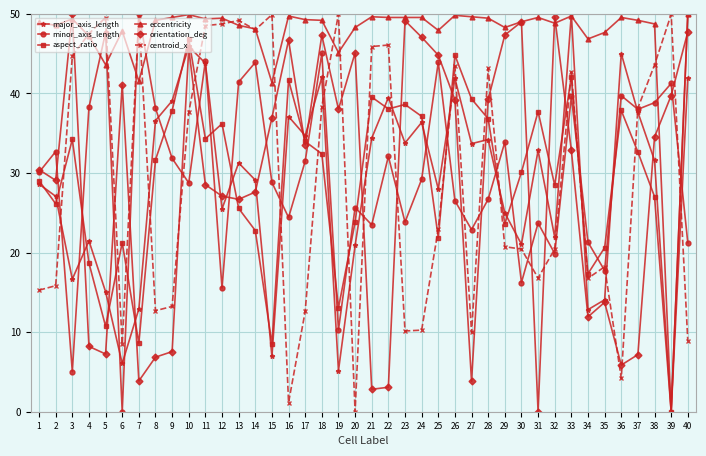

In aspect_ratio, how many points are higher than both neighbors (excluding endpoints)?

11